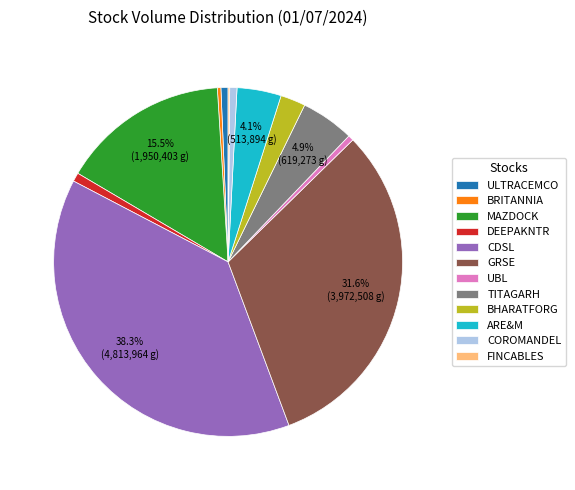

To the nearest percent, what is the difference between the largest and smallest slice percentages?

38%